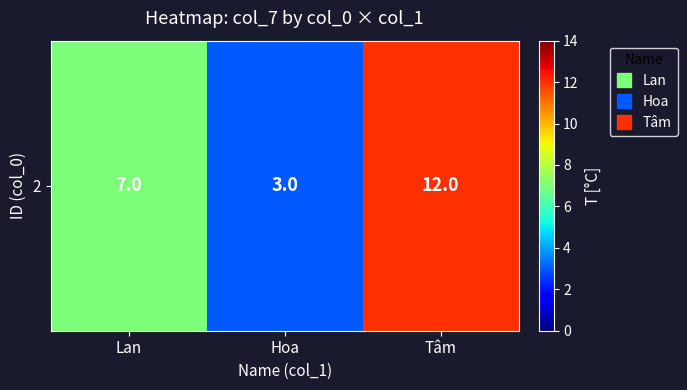

What is the maximum value shown in the chart?

12